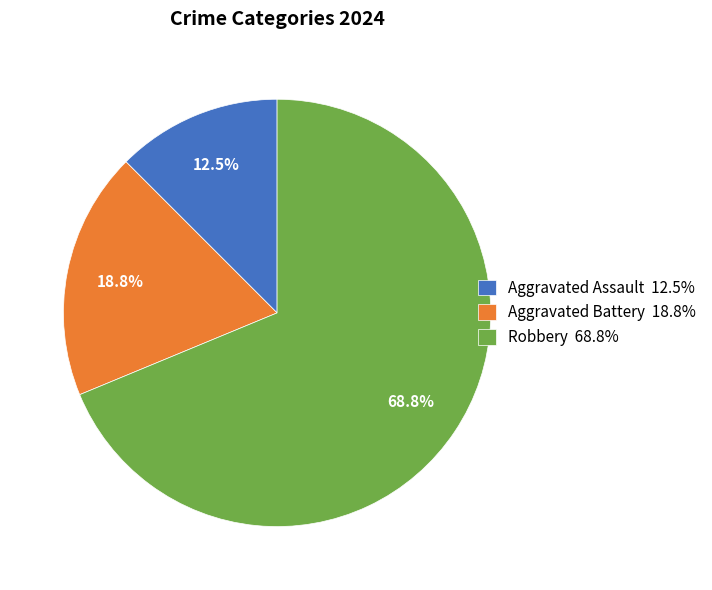

What is the majority slice?

Robbery